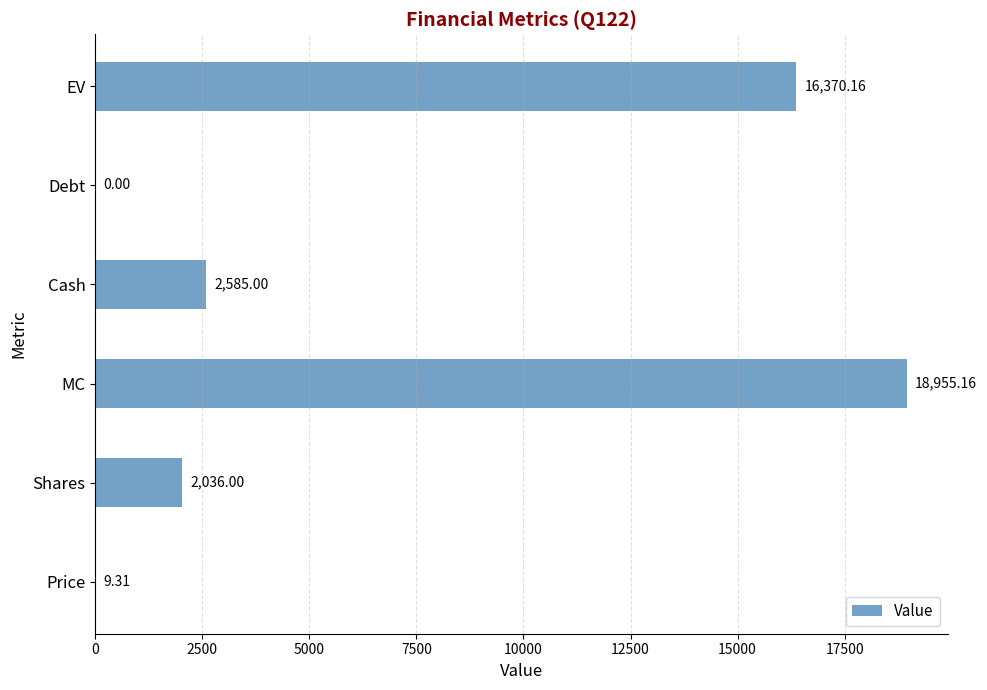

What is the sum of the values at EV and Cash?

18955.2